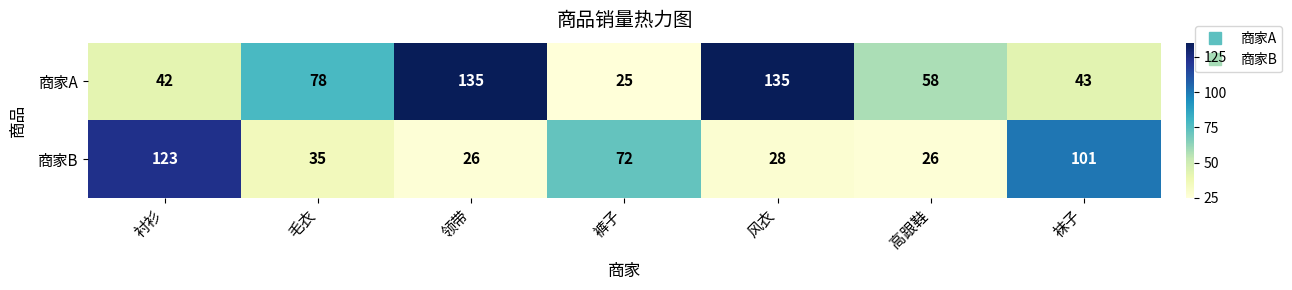

At how many categories does at least one series exceed 90?

4